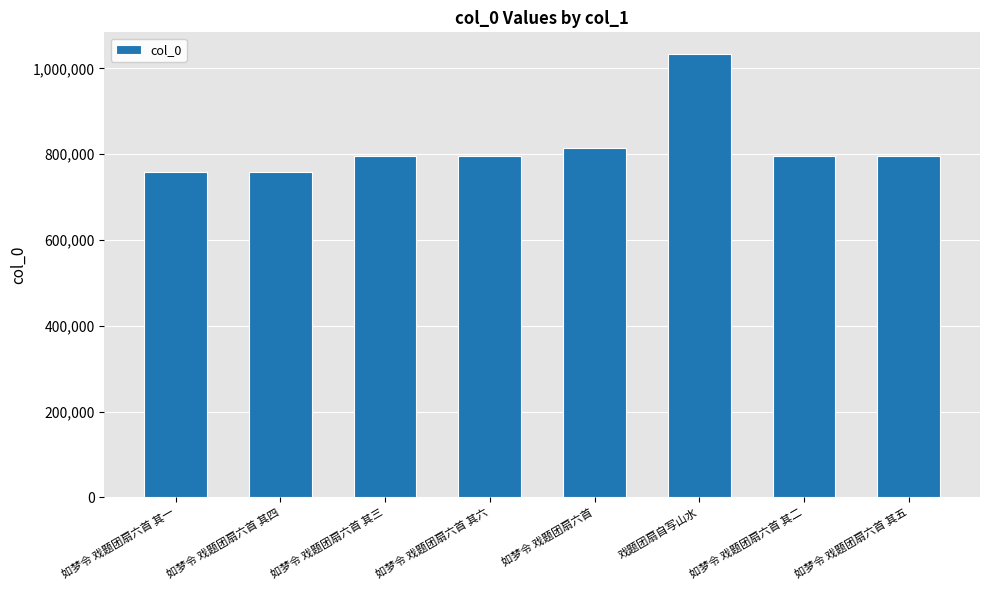

The value at 如梦令 戏题团扇六首 其四 is 306060. True or false?

False